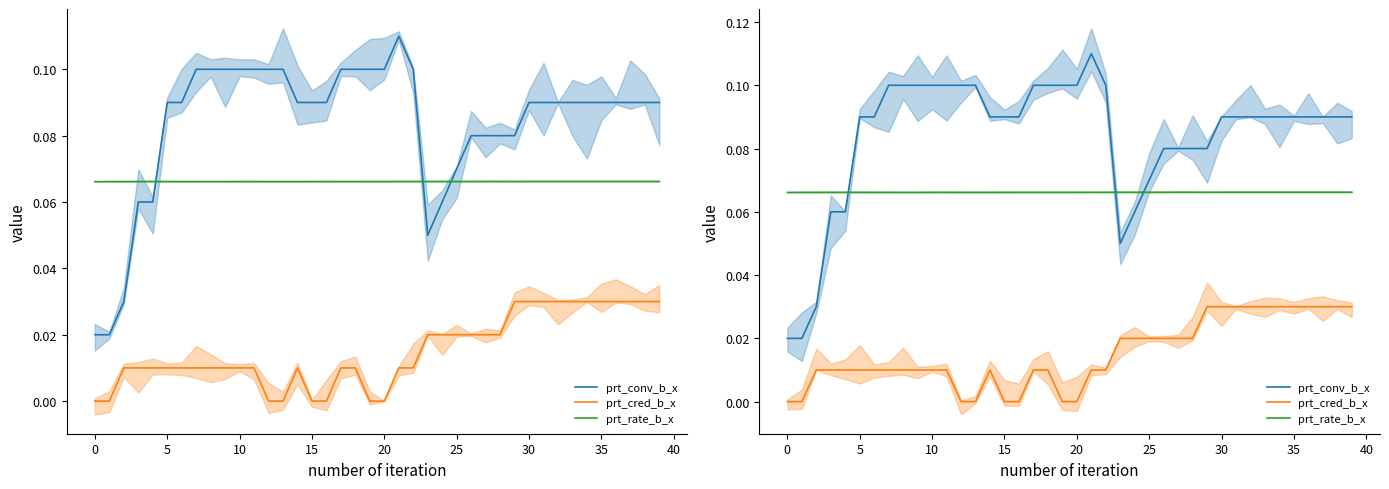

How many interior local valleys does the prt_conv_b_x series have?

1